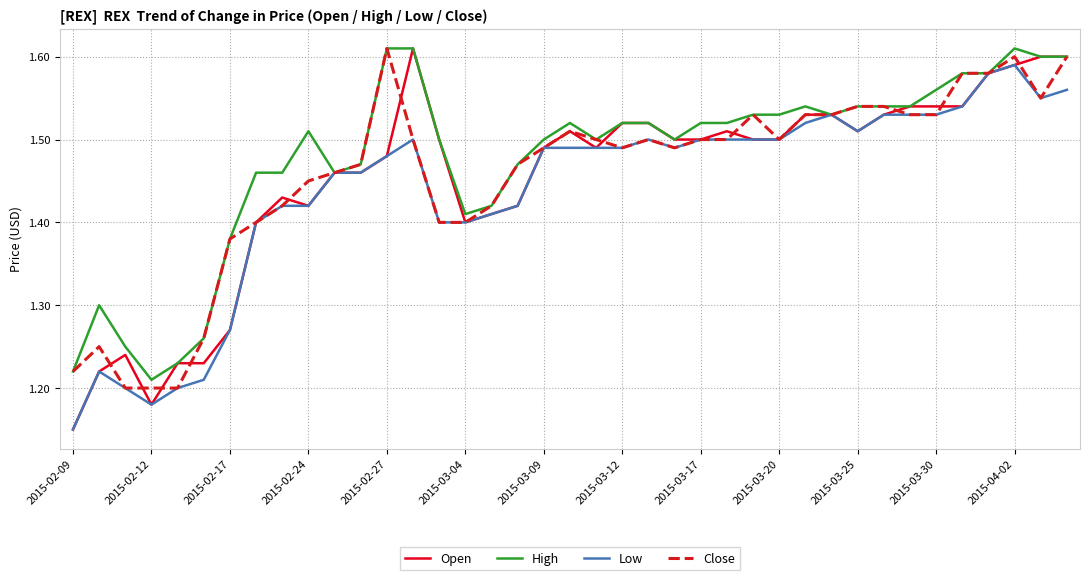

Which series has the widest spread of values?

Open